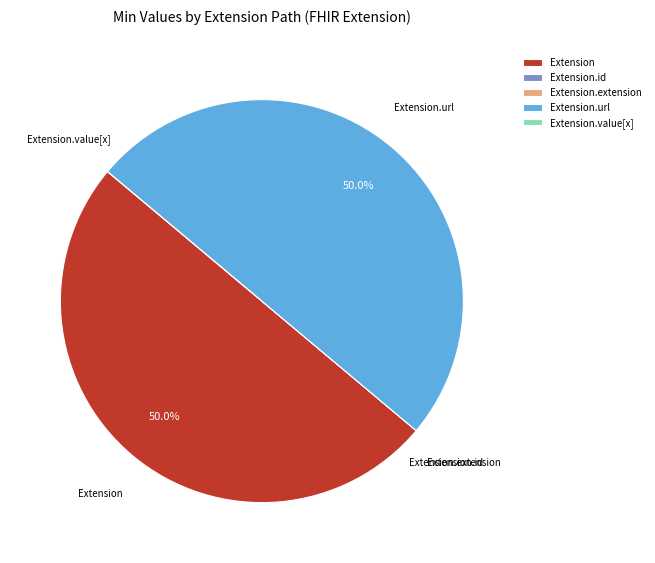

Is it true that Extension is 50% of the pie?

True